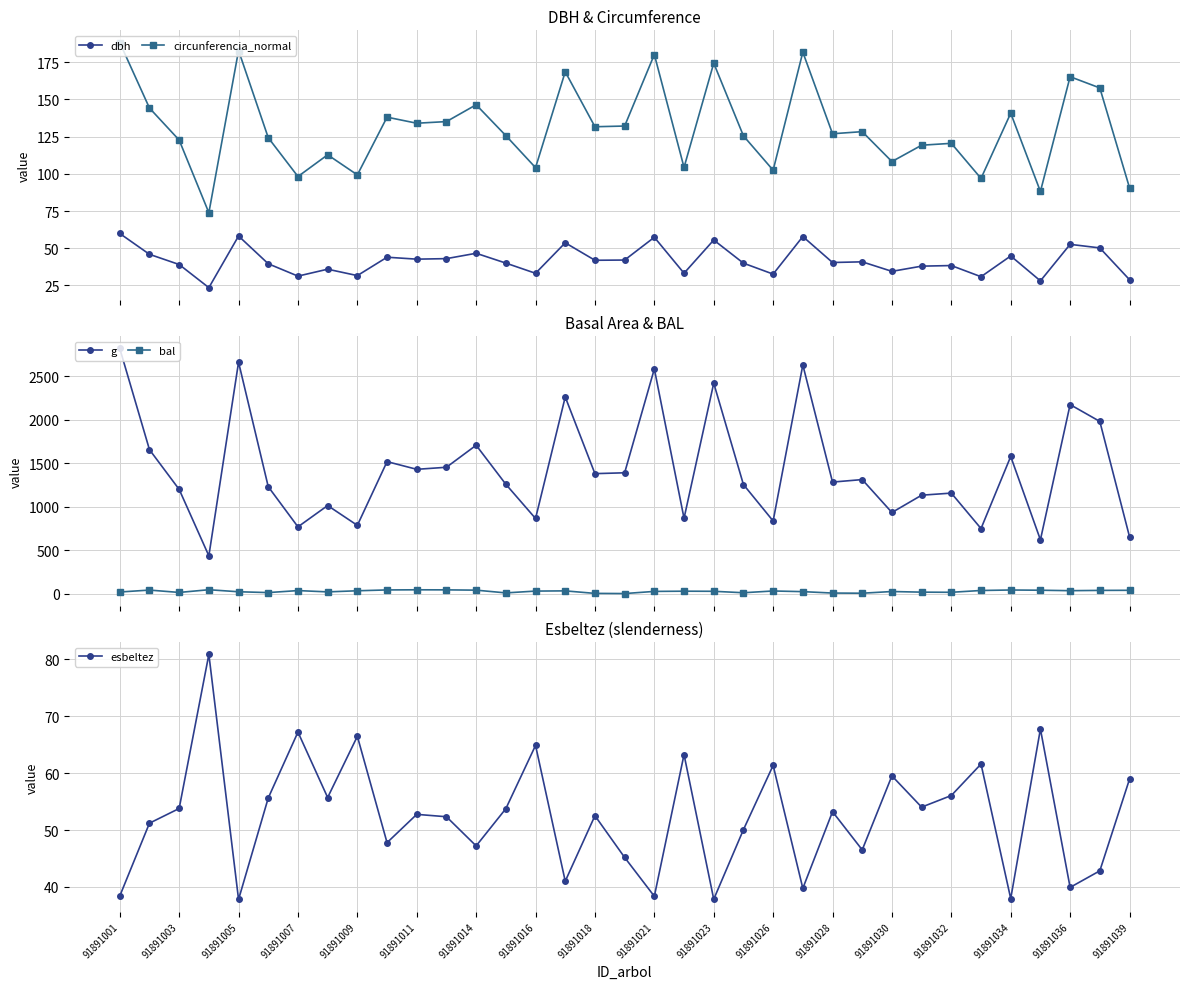

What is the value of the dbh point at the 28th from the left?

38.0